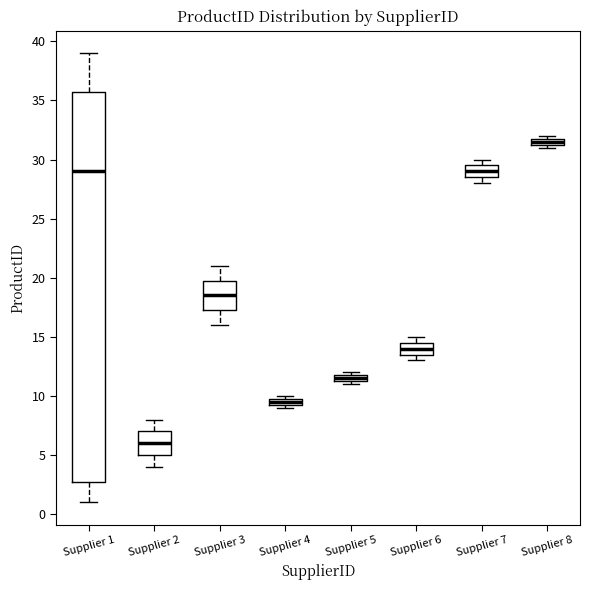

Where is the lower edge of the box for Supplier 7 on the y-axis? The values are not printed on the chart, so give them approximately, as read against the axis.

28.5